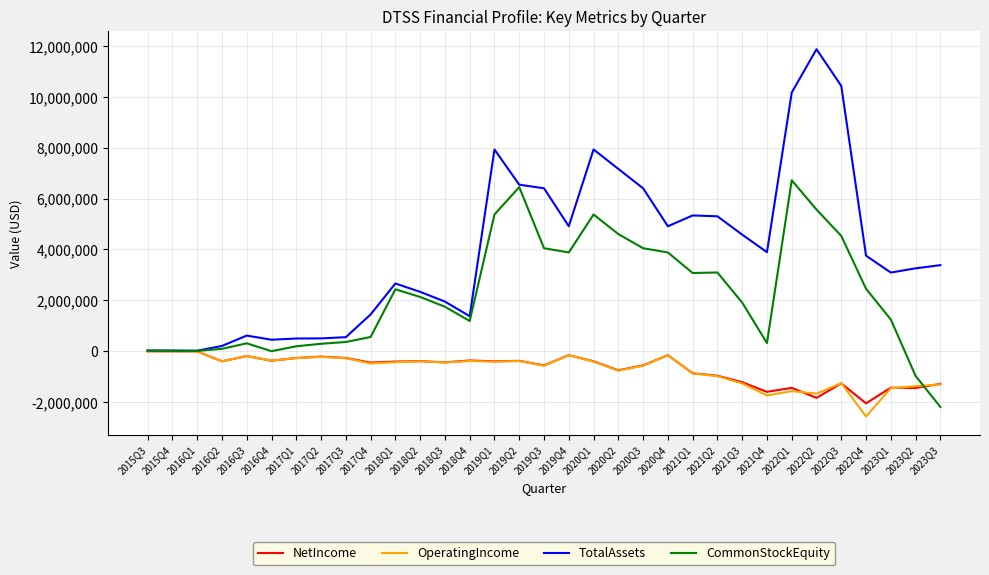

Is the value of TotalAssets at 2016Q1 greater than the value of NetIncome at 2023Q3?

Yes